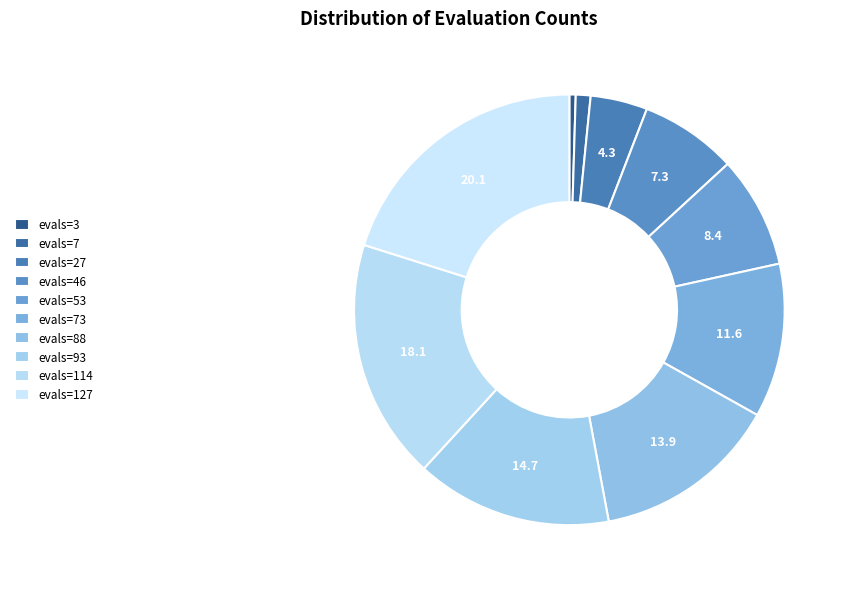

How many segments does this pie chart have?

10